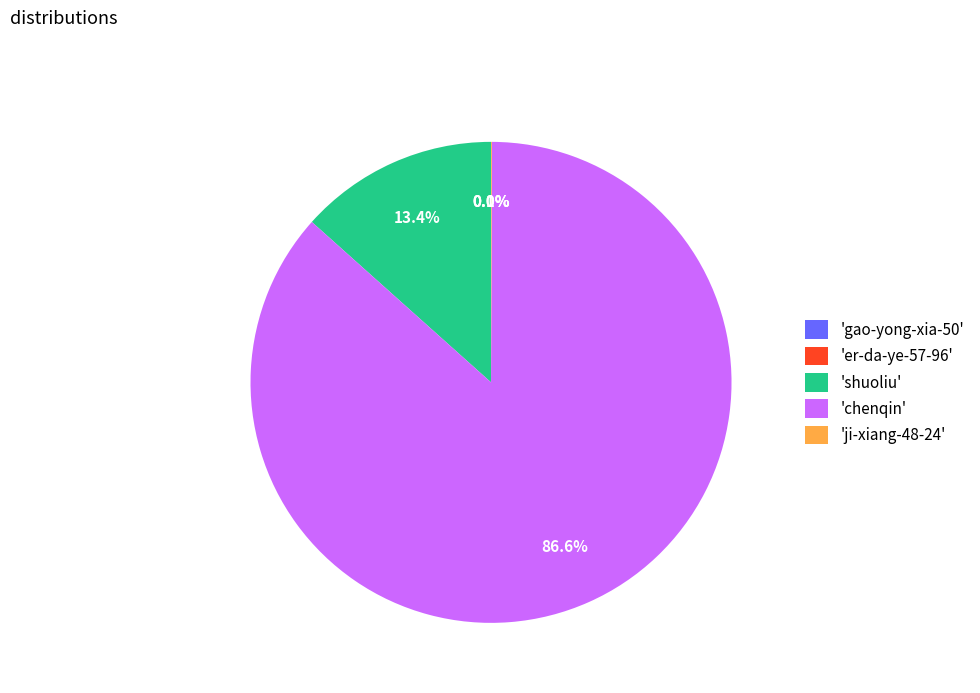

Which slice is the largest?

'chenqin'